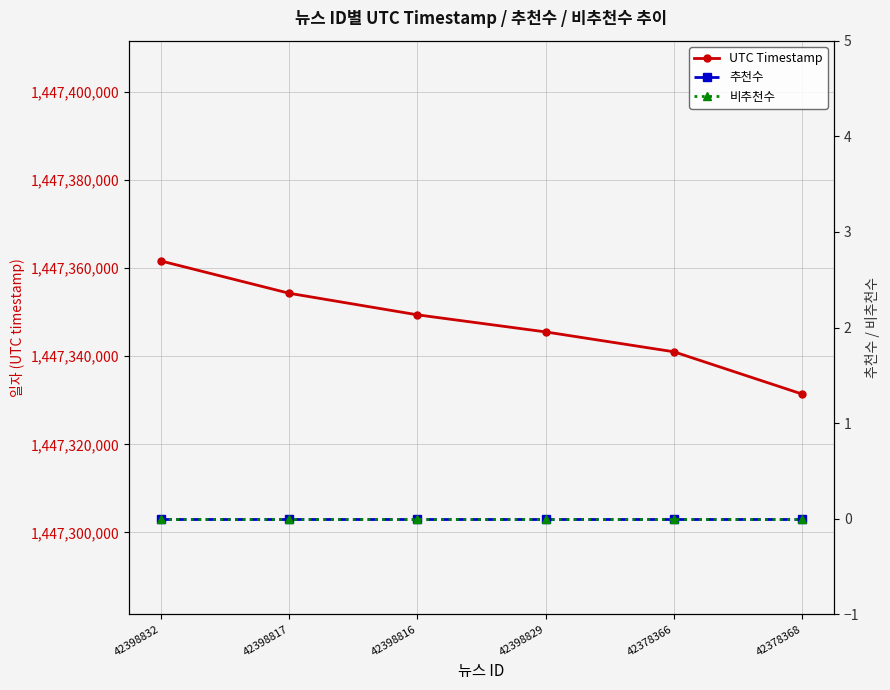

True or false: 비추천수 and 추천수 intersect in this chart.

False